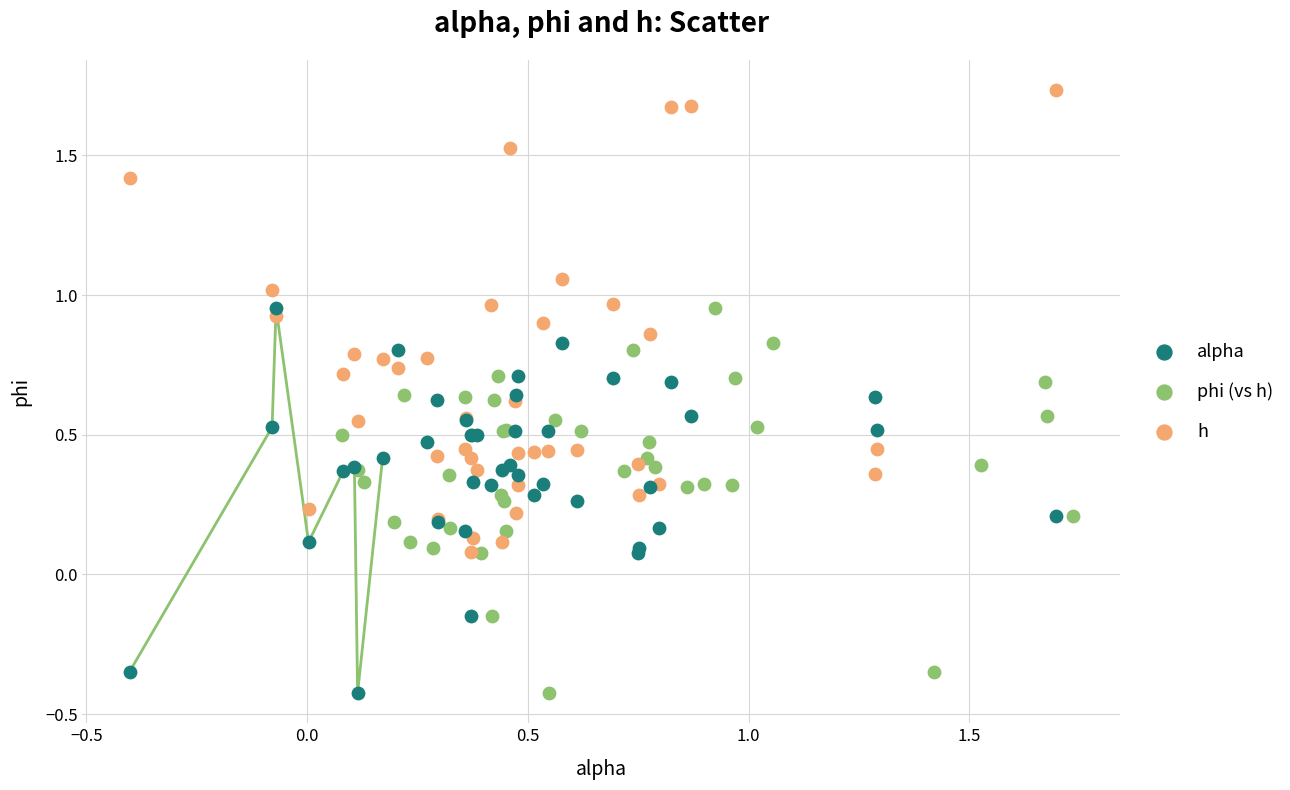

Which series has the largest Y range (max minus min)?

h